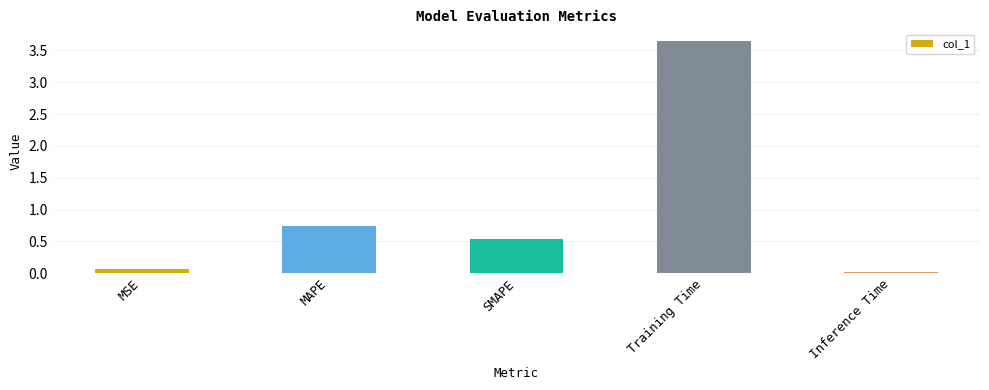

What is the change in value from SMAPE to Inference Time?

-0.5